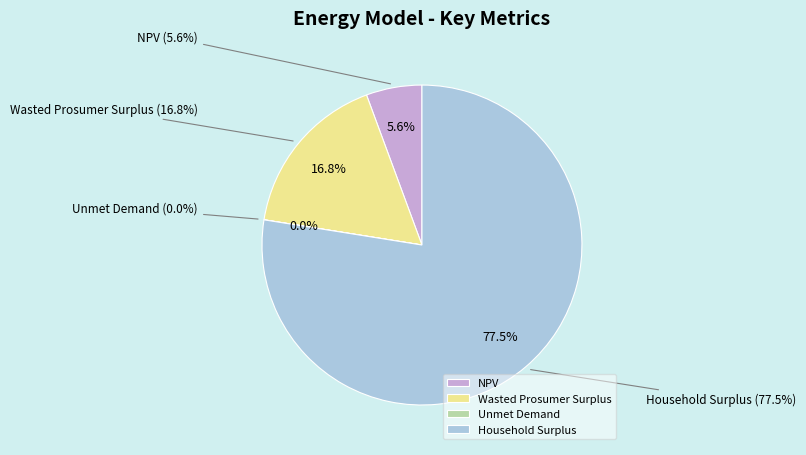

What is the ratio of the value at Wasted Prosumer Surplus to the value at Unmet Demand?

2055.7